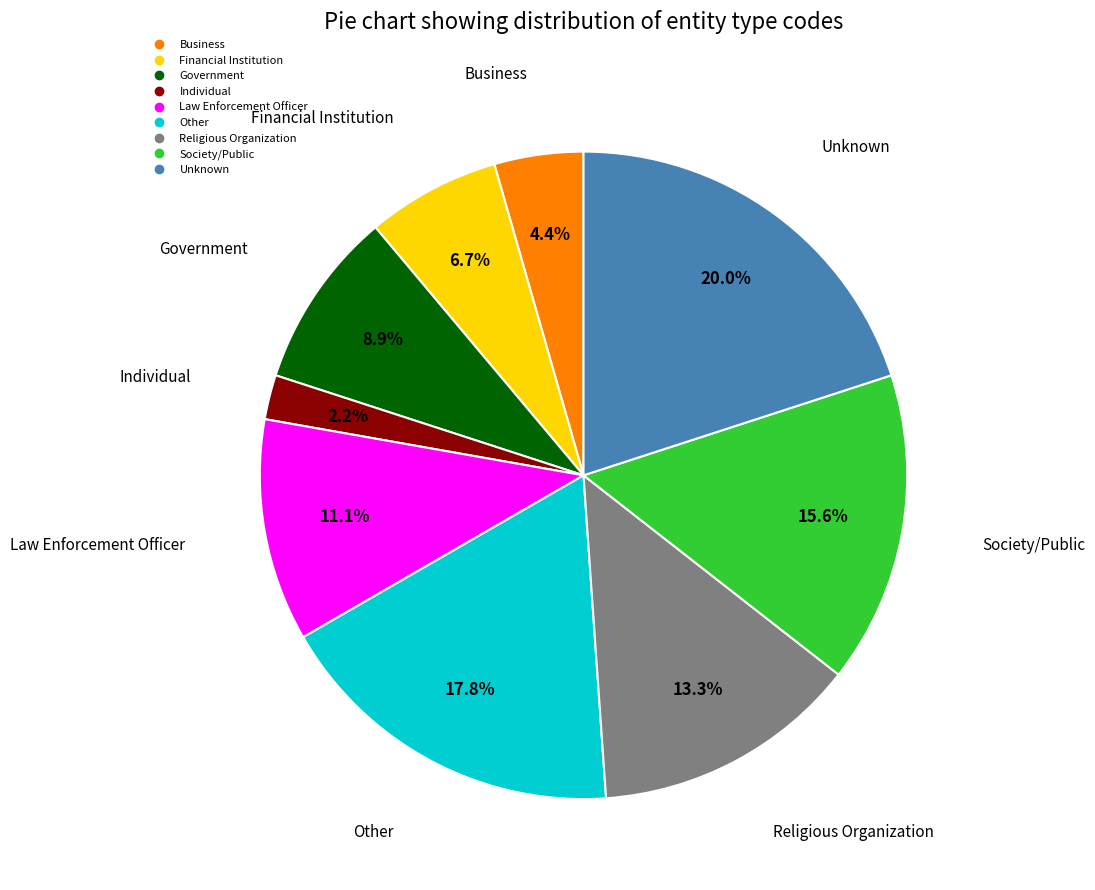

Is there a majority slice in this chart?

No